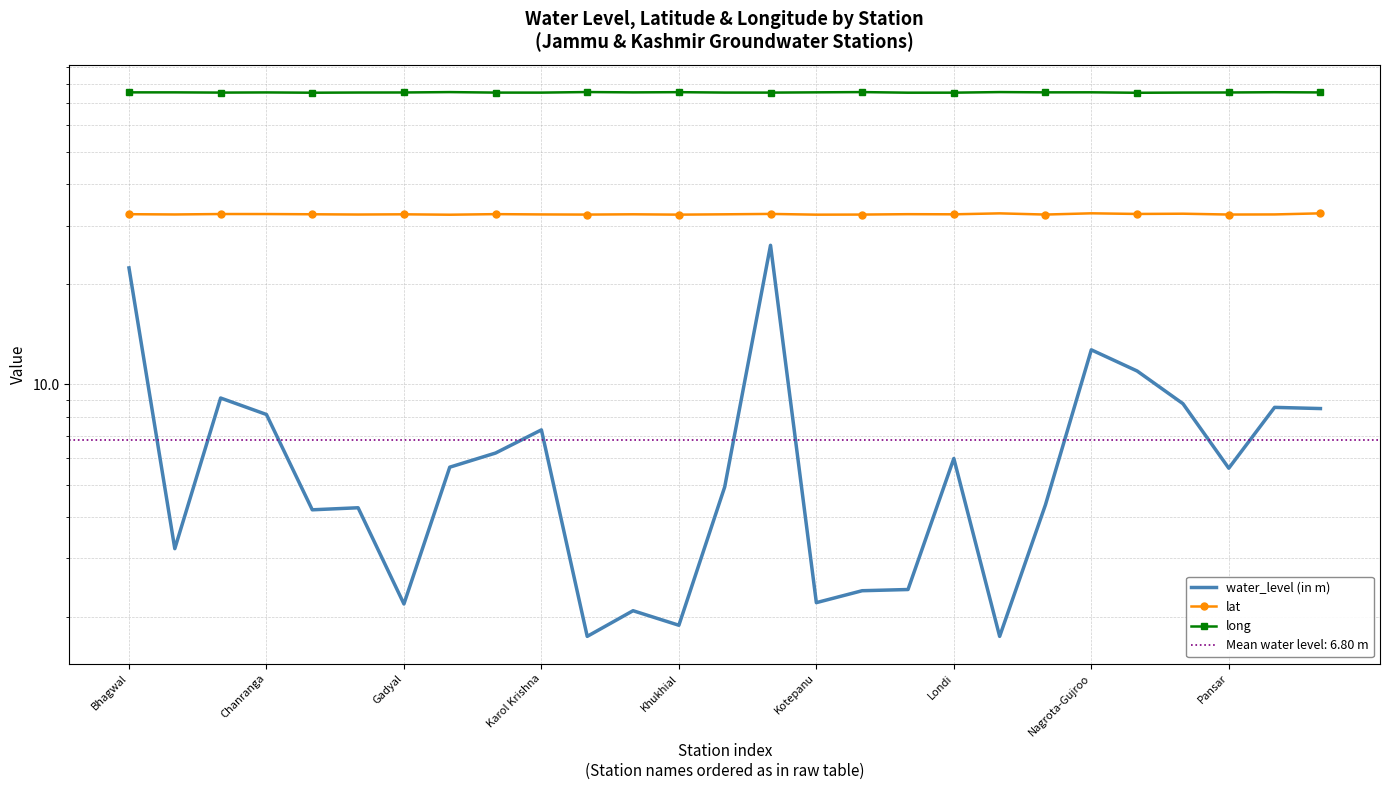

List the labels in order of long value, largest first.

10, 16, 19, Nagrota-Gujroo, 12, 25, 21, 15, 20, Bhagwal, Chanranga, 11, 26, Karol Krishna, Londi, 24, Kotepanu, 13, 23, Gadyal, Pansar, 14, 9, 18, 17, Khukhial, 22